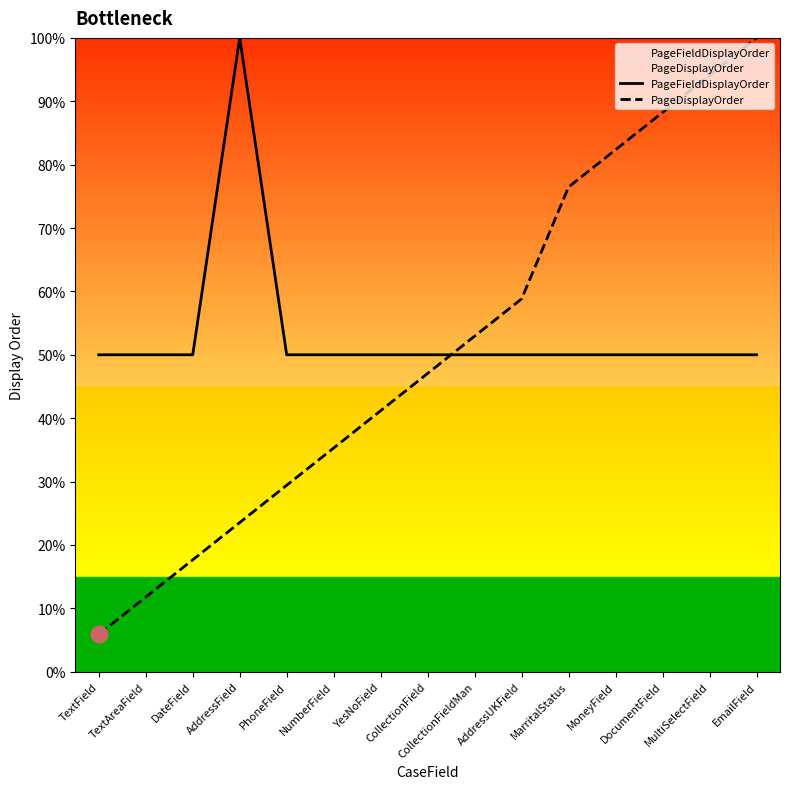

What is the minimum value for PageDisplayOrder?

5.9